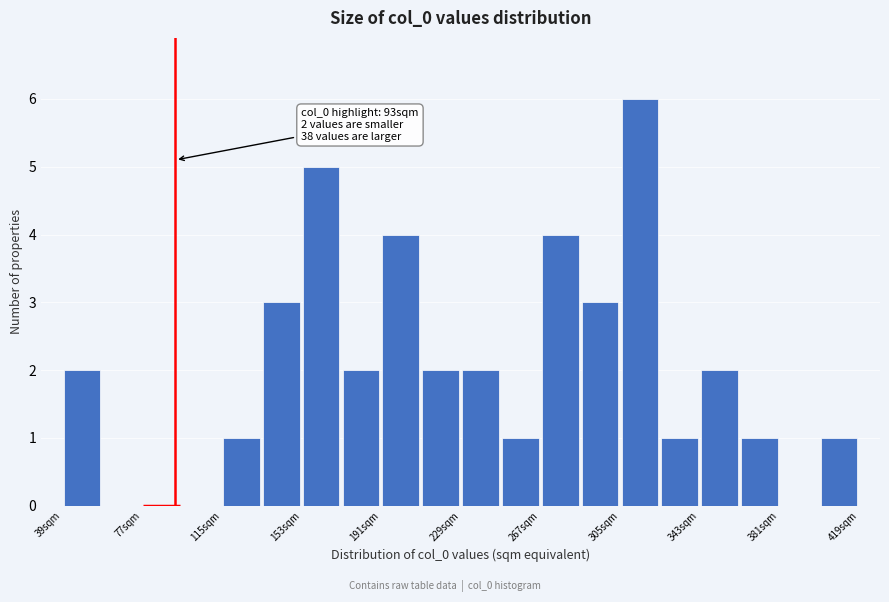

Read against the x-axis, roughly where is the centre of the tallest bar?

315